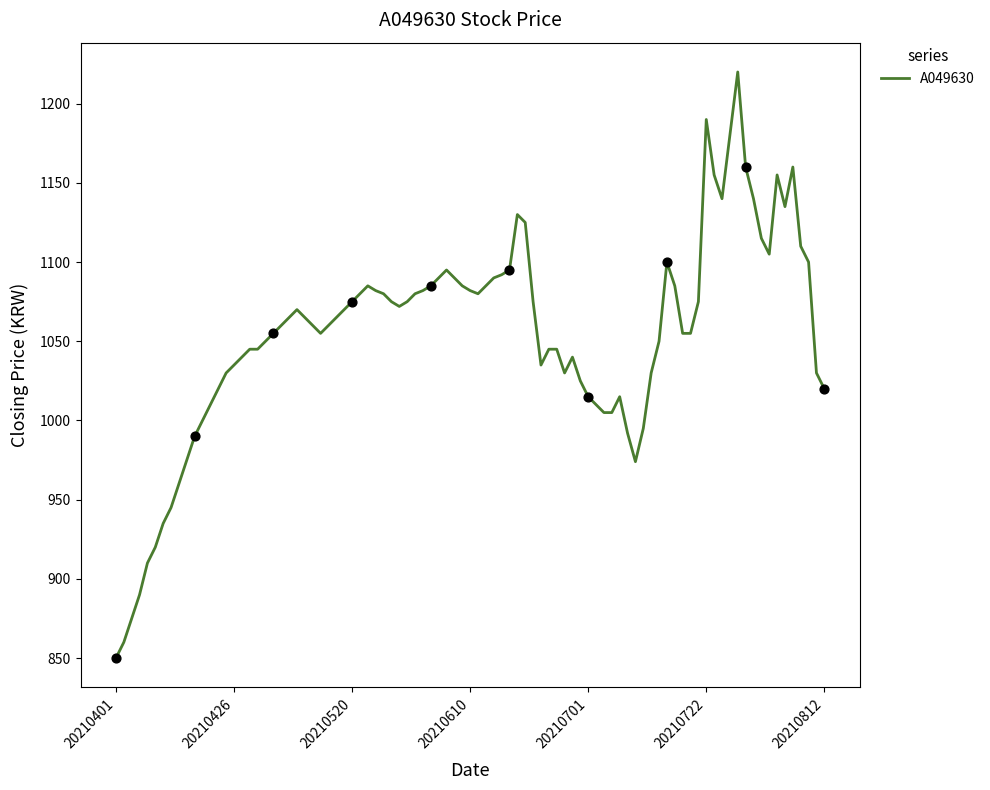

What is the greatest value displayed?

1220